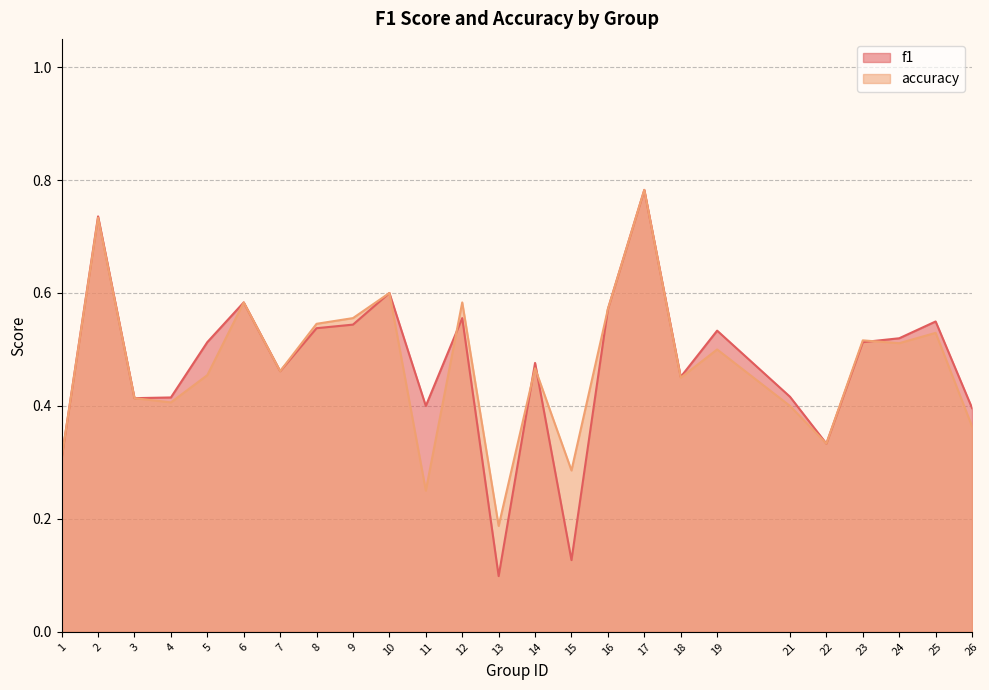

Which category has the highest value across all series?

17